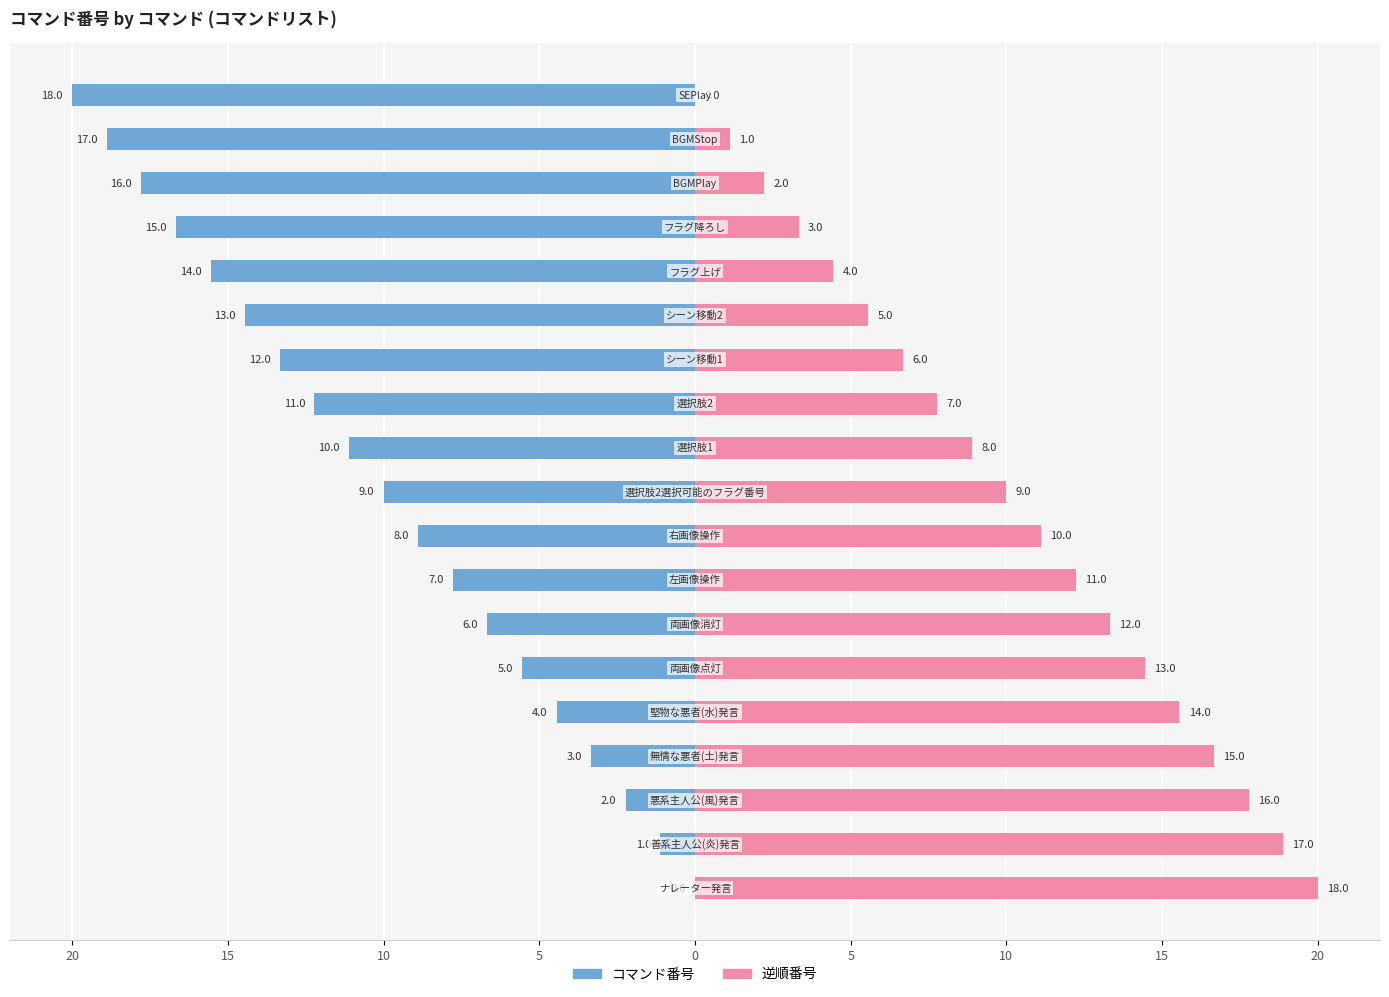

Reading left to right, what are all the values shown in this chart?

コマンド番号: 0.0	-1.1	-2.2	-3.3	-4.4	-5.6	-6.7	-7.8	-8.9	-10.0	-11.1	-12.2	-13.3	-14.4	-15.6	-16.7	-17.8	-18.9	-20.0
逆順番号: 20.0	18.9	17.8	16.7	15.6	14.4	13.3	12.2	11.1	10.0	8.9	7.8	6.7	5.6	4.4	3.3	2.2	1.1	0.0